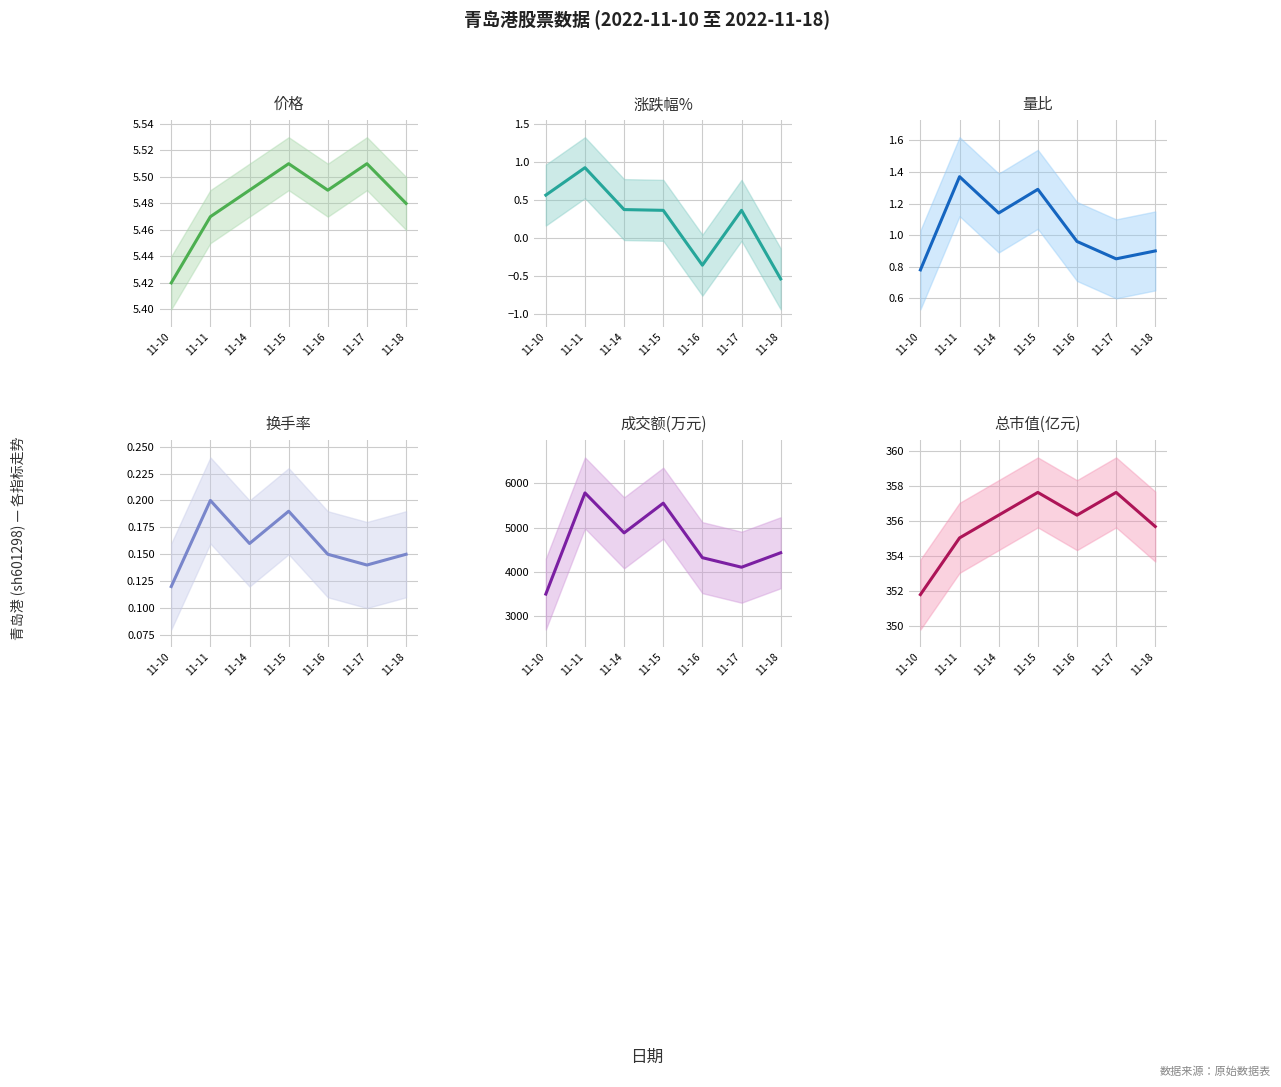

Which category has the highest value in the 价格 series?

11-15